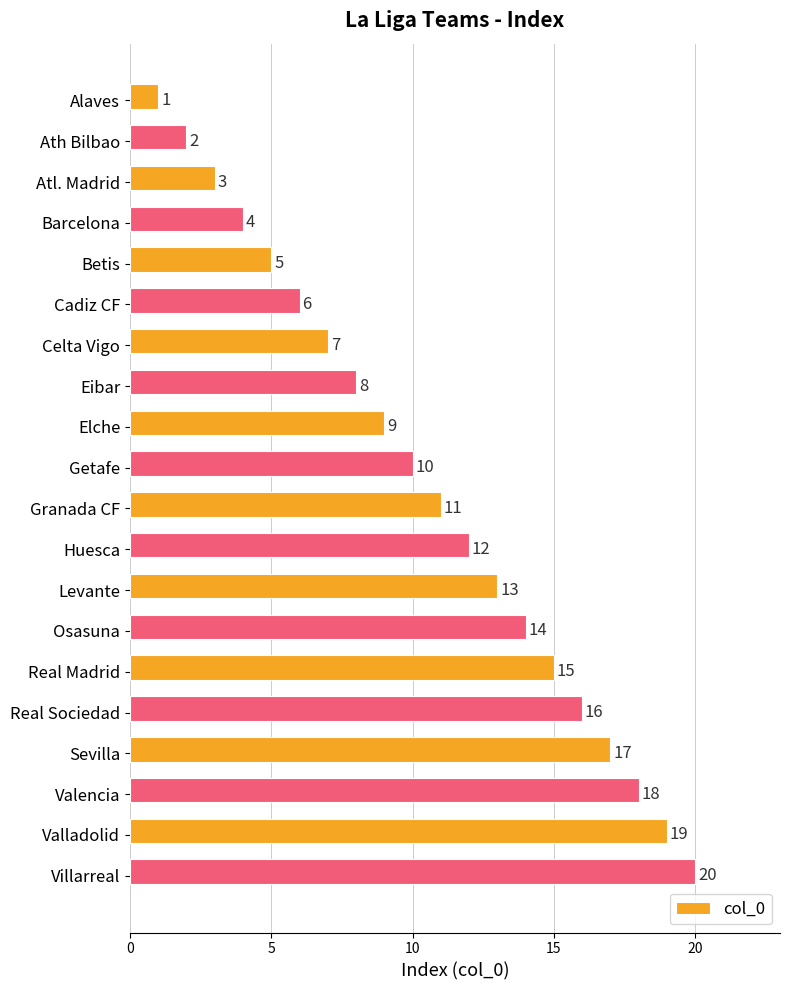

At which label is the value closest to 10?

Getafe